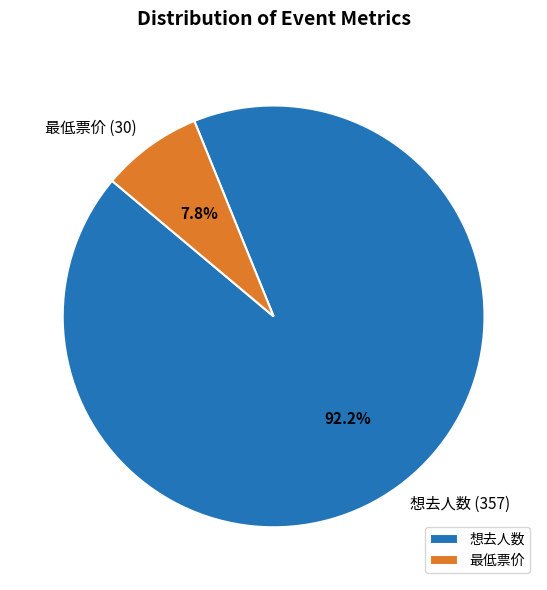

Is it true that 最低票价 is 8% of the pie?

True